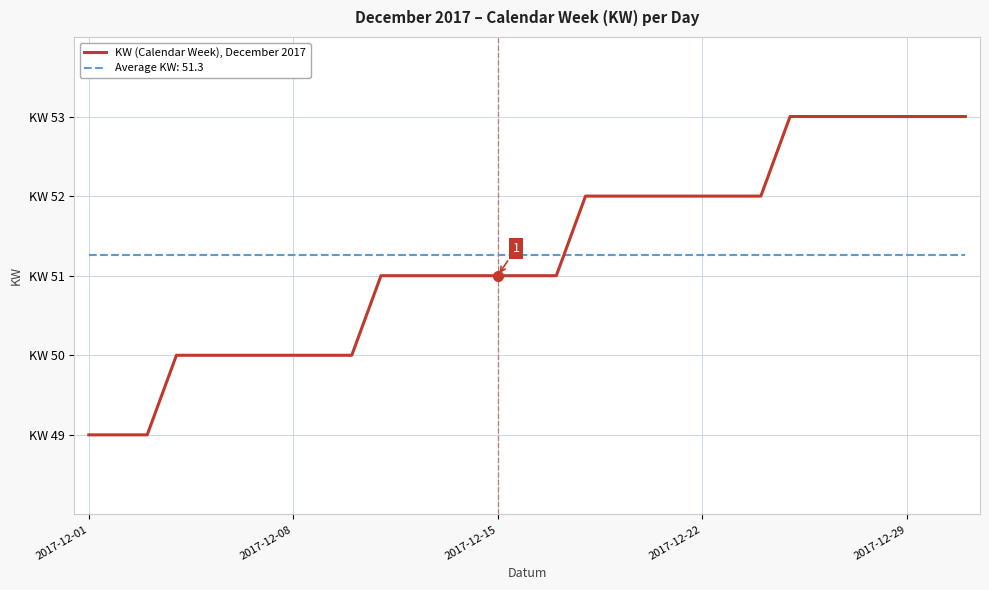

Reading right to left, list all the values displayed in this chart.

53	53	53	53	53	53	53	52	52	52	52	52	52	52	51	51	51	51	51	51	51	50	50	50	50	50	50	50	49	49	49